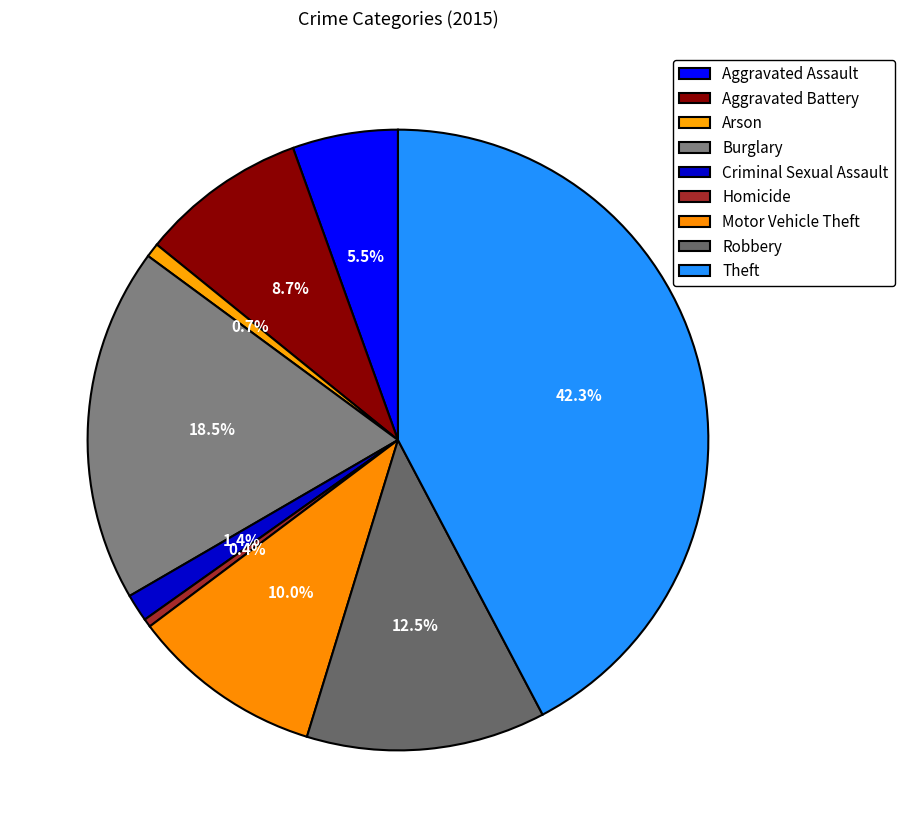

How many segments does this pie chart have?

9